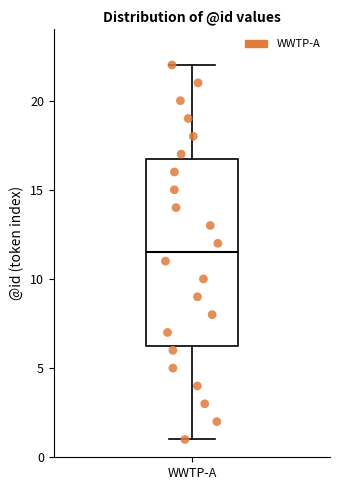

Where does the median line of the box for WWTP-A sit on the y-axis? The values are not printed on the chart, so give them approximately, as read against the axis.

11.5